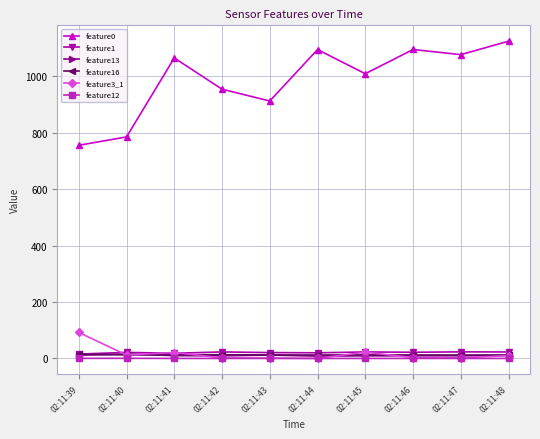

Which series has the widest spread of values?

feature0